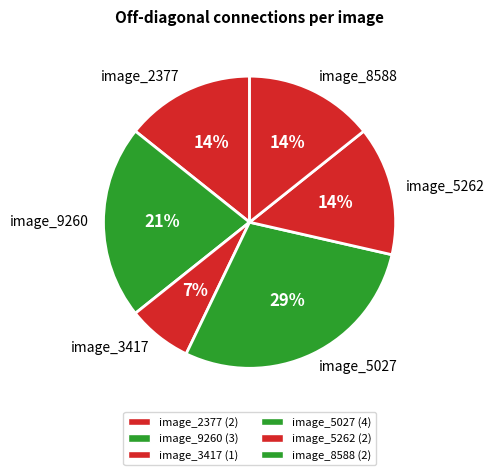

Does any single category account for the majority?

No